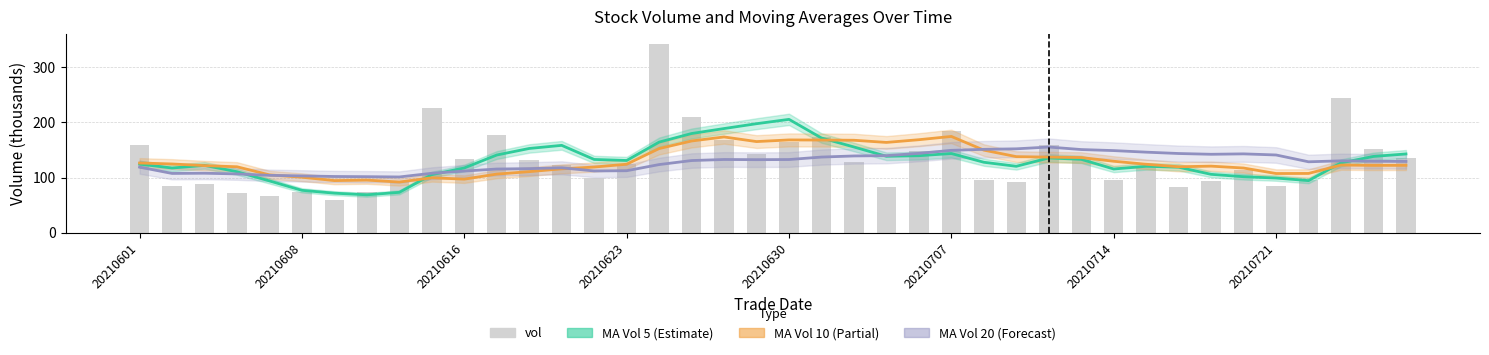

How many values in the ma_v_10 series exceed 122?

22